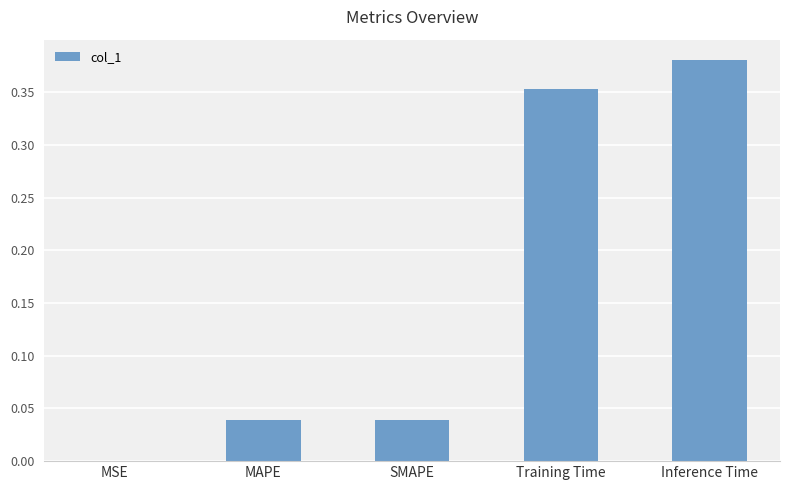

At which category does the chart reach its peak across all series?

Inference Time